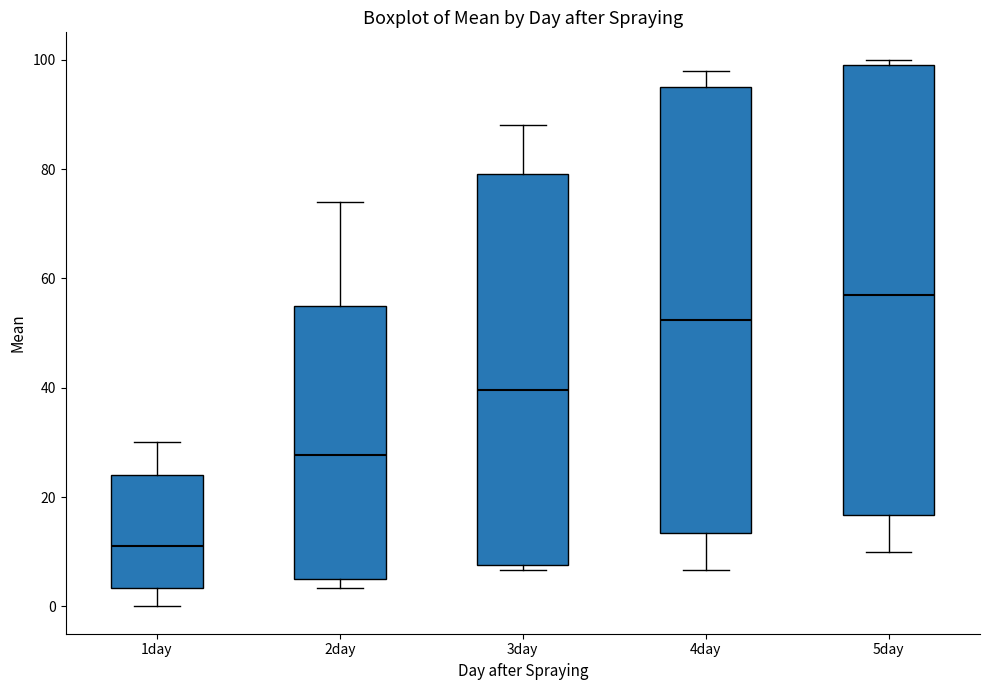

Which box has the highest median line?

5day